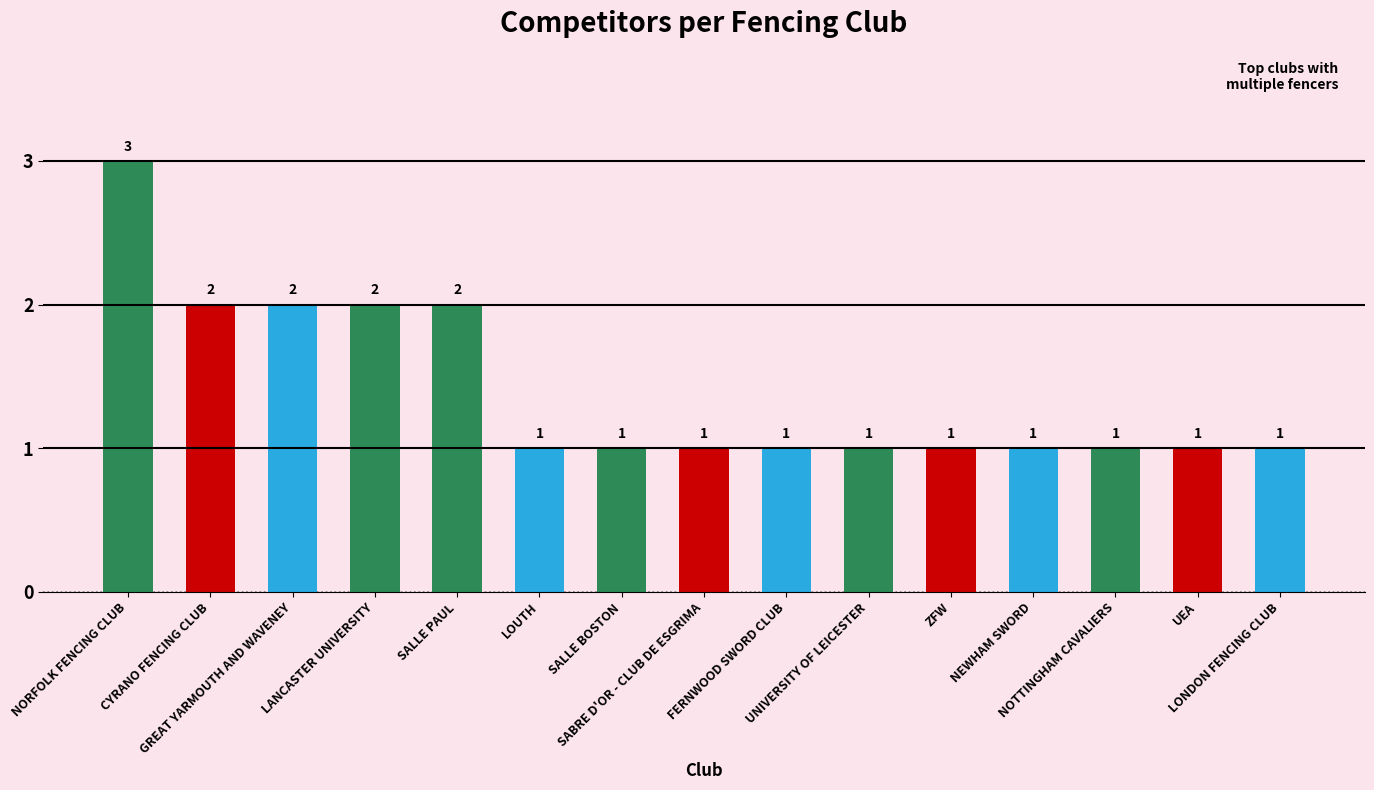

Is it true that the value at SALLE PAUL is 1?

False